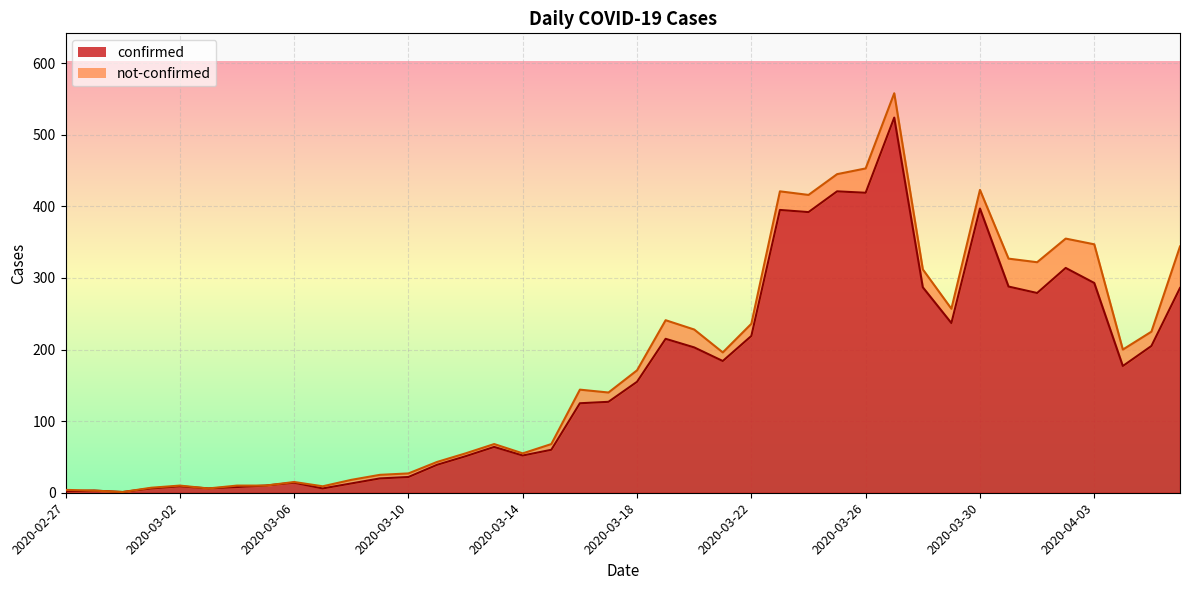

What is the highest value of the confirmed series?

524